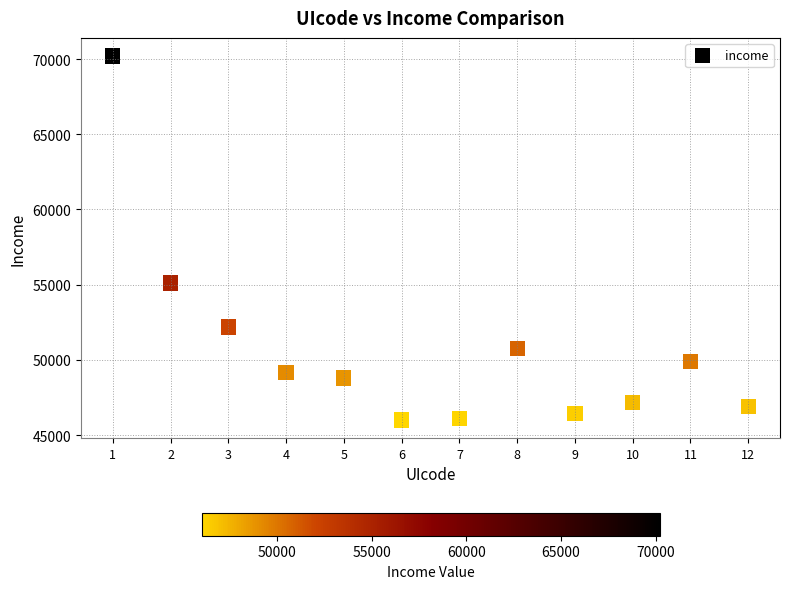

What Y value in the scatter plot is closest to 58103?

55106